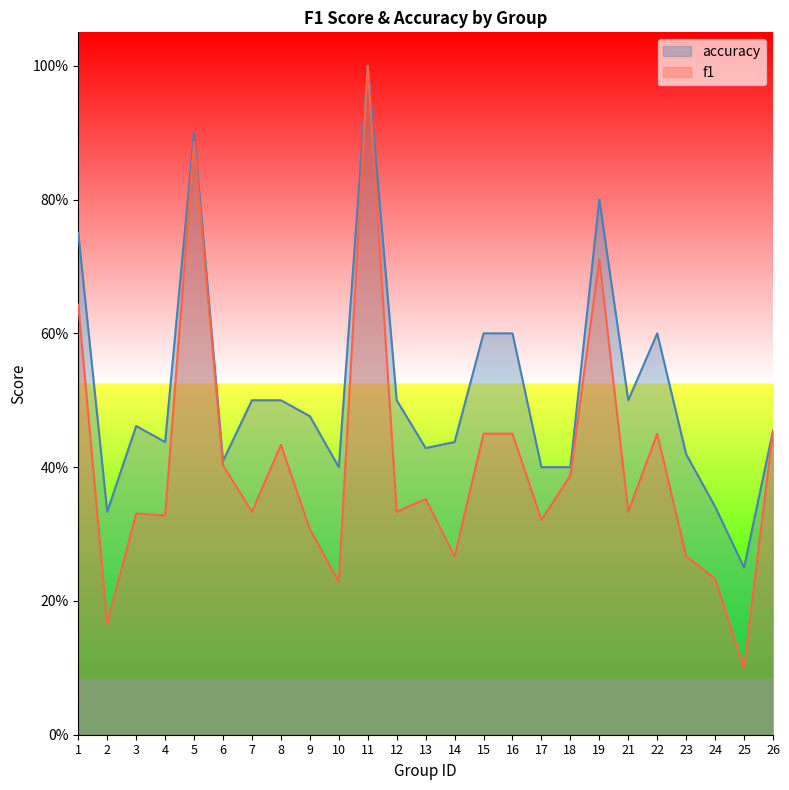

Reading right to left, extract all data points from this chart.

f1: 0.5	0.1	0.2	0.3	0.5	0.3	0.7	0.4	0.3	0.5	0.5	0.3	0.4	0.3	1.0	0.2	0.3	0.4	0.3	0.4	0.9	0.3	0.3	0.2	0.6
accuracy: 0.5	0.2	0.3	0.4	0.6	0.5	0.8	0.4	0.4	0.6	0.6	0.4	0.4	0.5	1.0	0.4	0.5	0.5	0.5	0.4	0.9	0.4	0.5	0.3	0.8